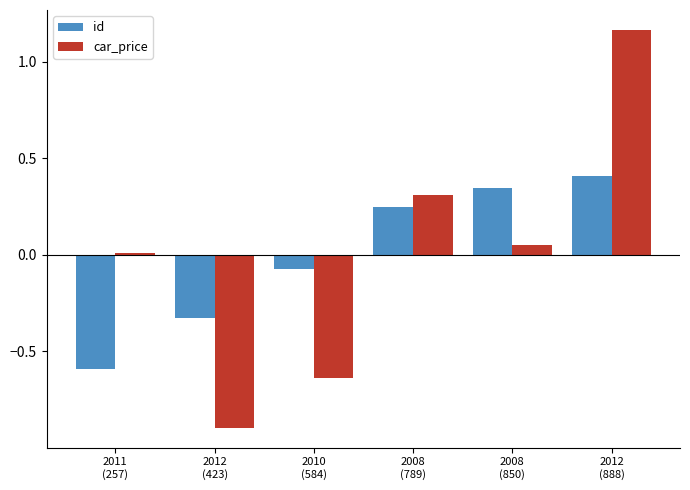

Rank the series by their maximum value, from highest to lowest.

car_price, id